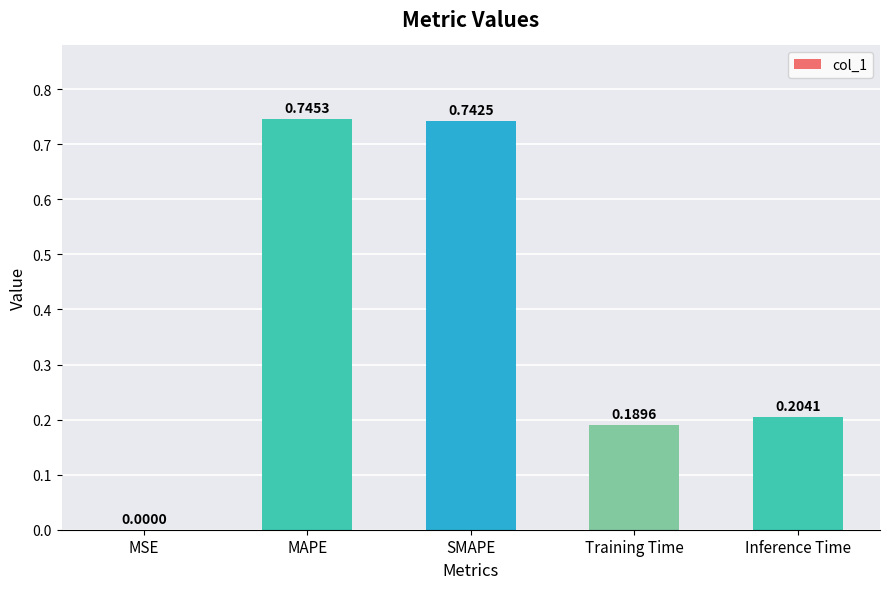

At which label is the value closest to 0?

MSE